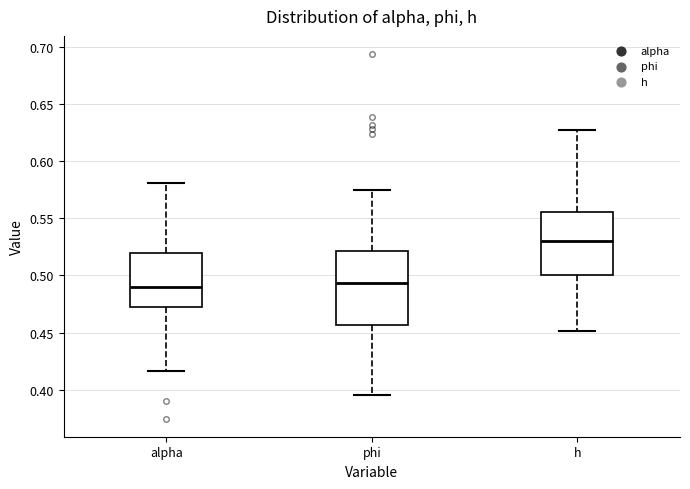

Where does the upper whisker of the box for h end on the y-axis? The values are not printed on the chart, so give them approximately, as read against the axis.

0.625